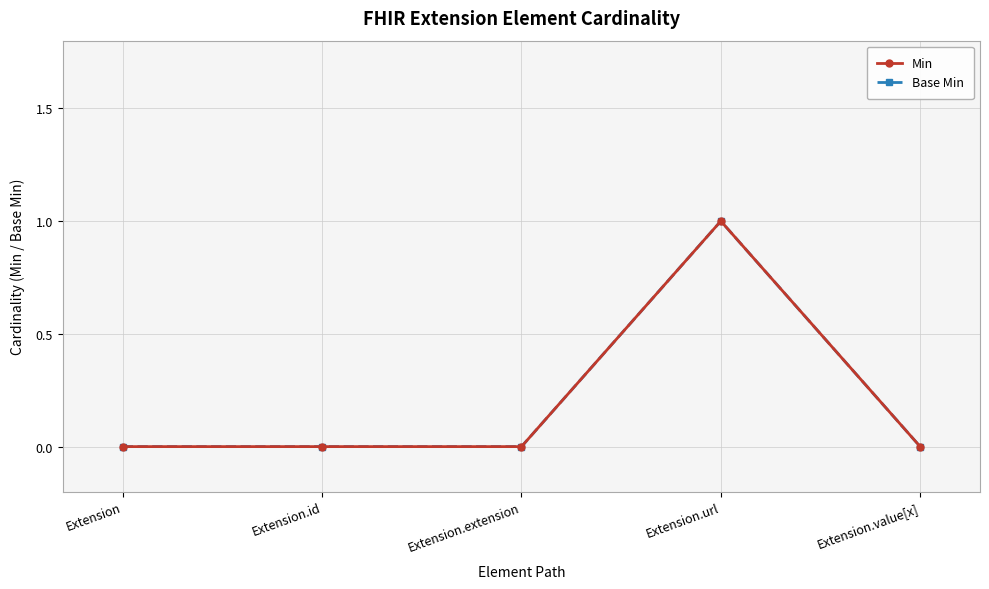

List the labels in order of Min value, smallest first.

Extension, Extension.id, Extension.extension, Extension.value[x], Extension.url